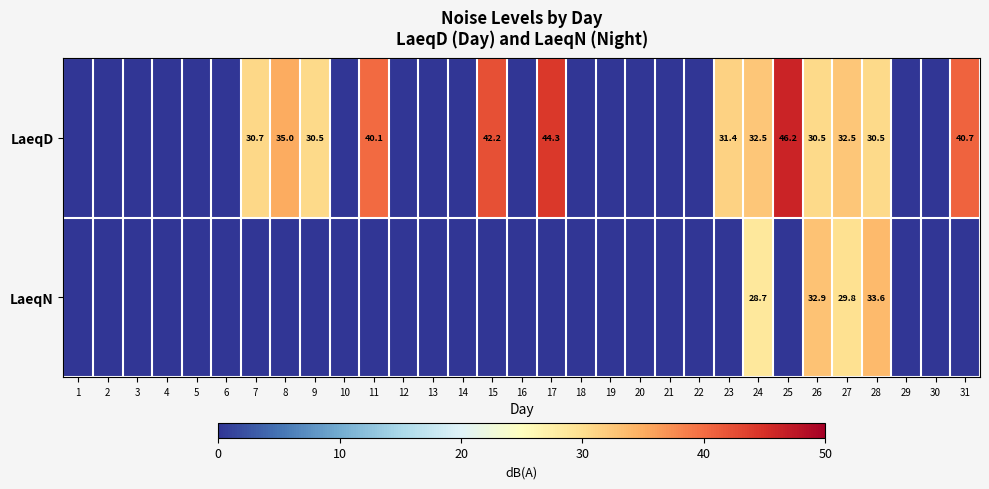

True or false: LaeqD has a value of 15.6 at 23.

False